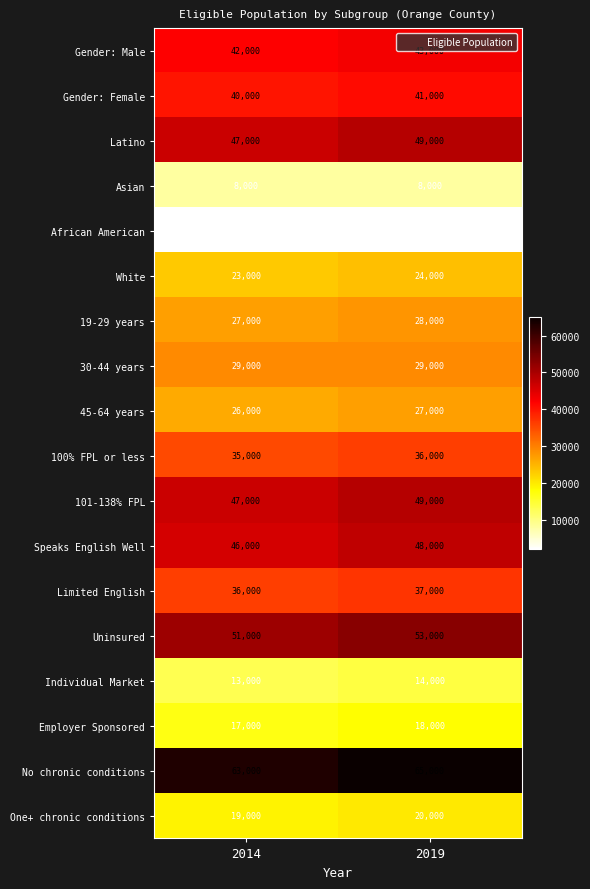

What is the greatest value displayed?

65000